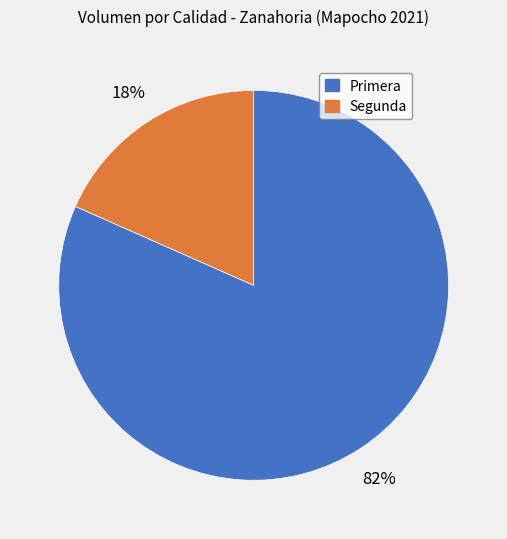

Is it true that Segunda is 27% of the pie?

False